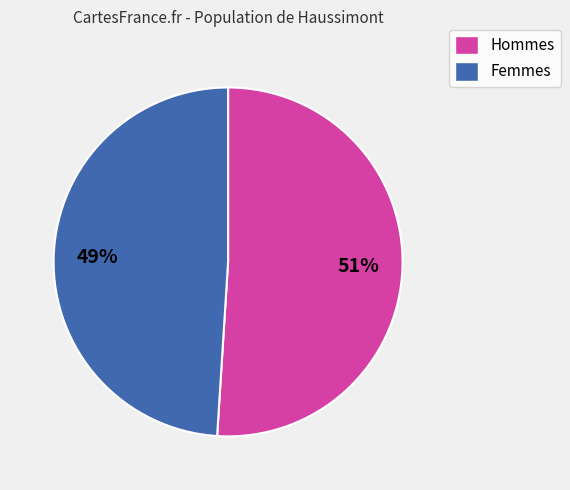

To the nearest percent, what is the average slice percentage?

50%